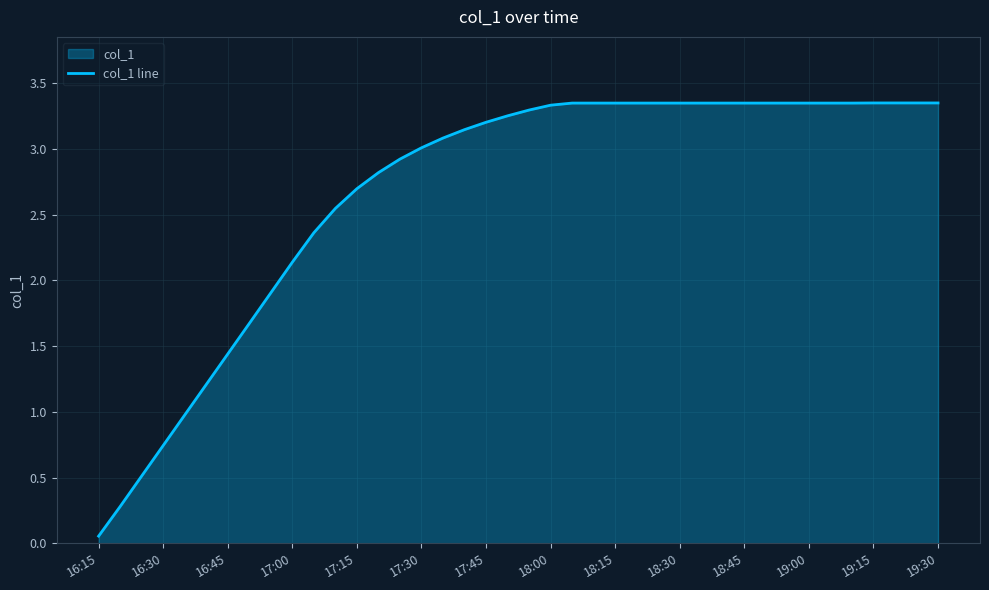

Which has a higher value, 17:15 or 18:15?

18:15